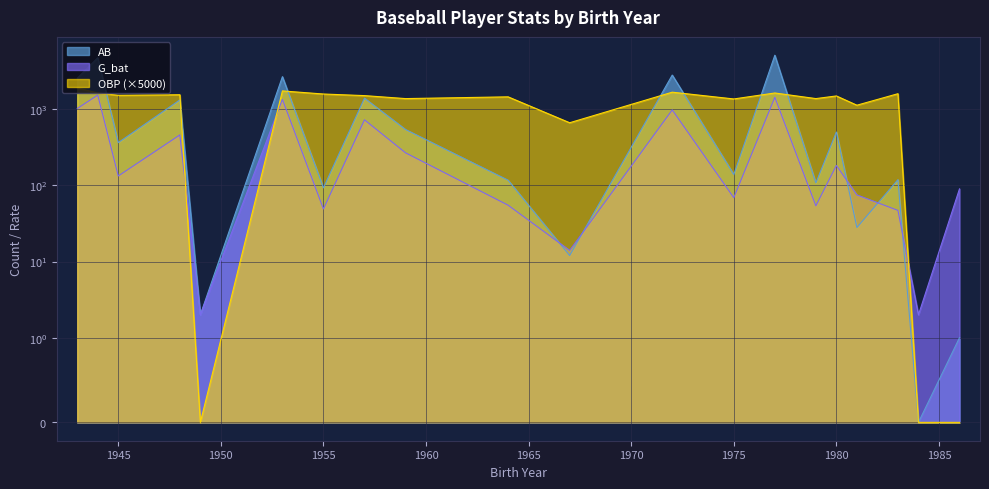

At how many categories does at least one series exceed 2323?

5